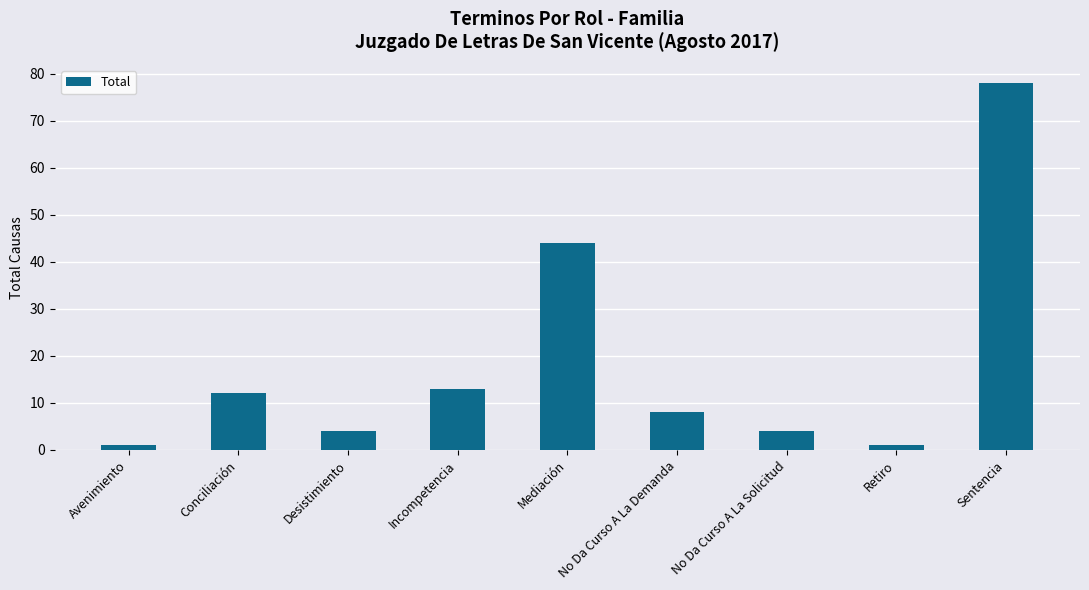

Reading right to left, extract all data points from this chart.

78	1	4	8	44	13	4	12	1